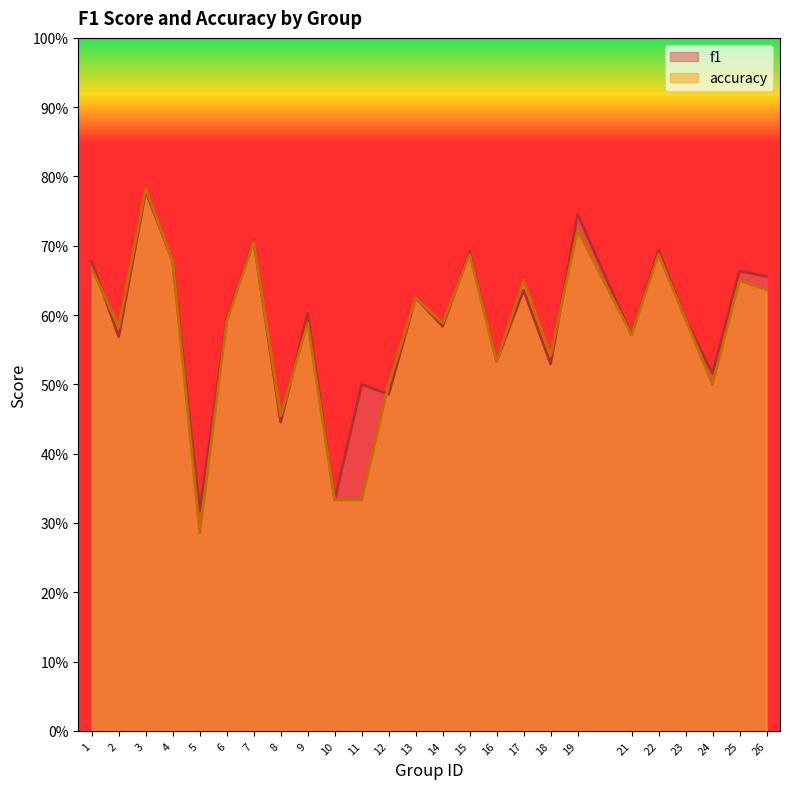

The f1 series shows 0.3 at 10. True or false?

True